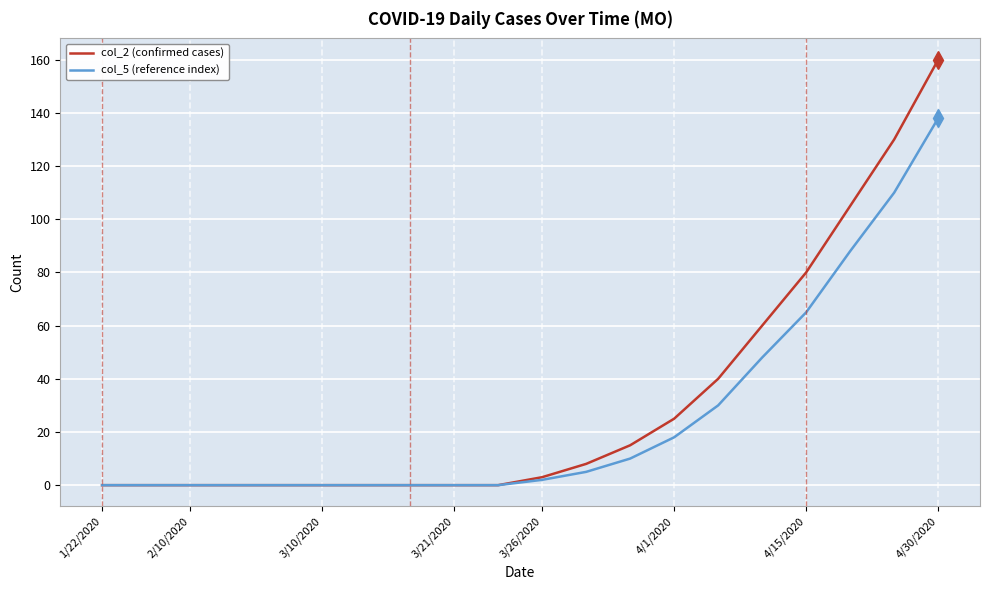

Which series has the largest total across all categories?

col_2 (confirmed cases)